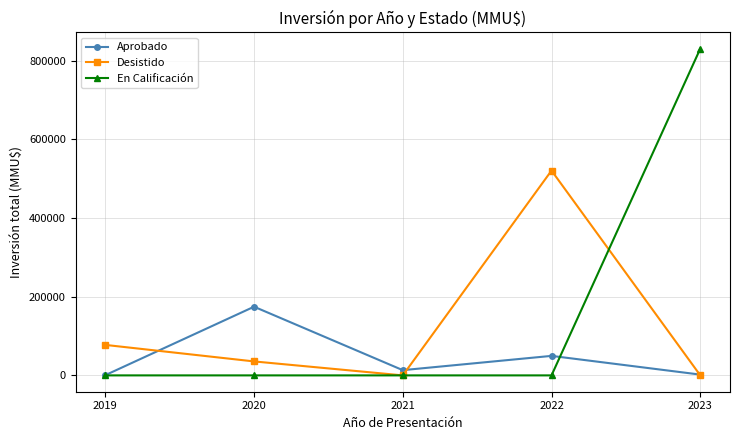

Where is the first local maximum for Desistido?

2022